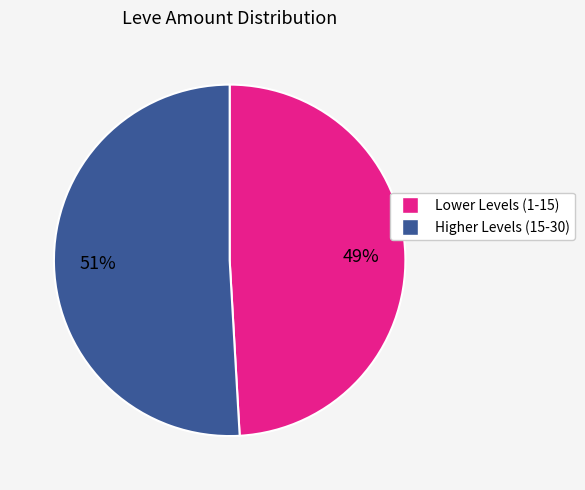

Is there any slice that represents more than half of the pie?

Yes